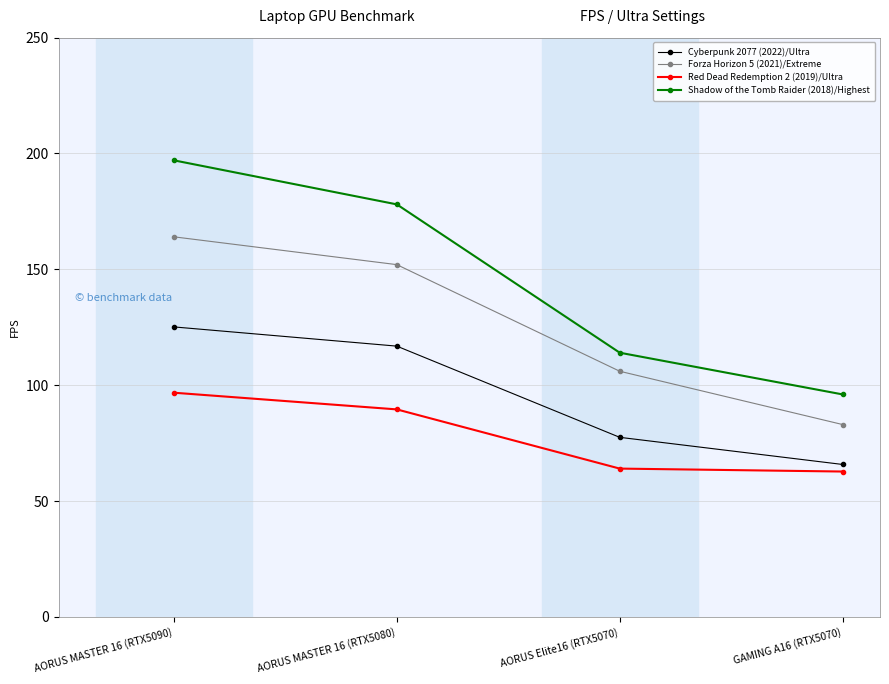

Which series has the largest range (max minus min)?

Shadow of the Tomb Raider (2018)/Highest